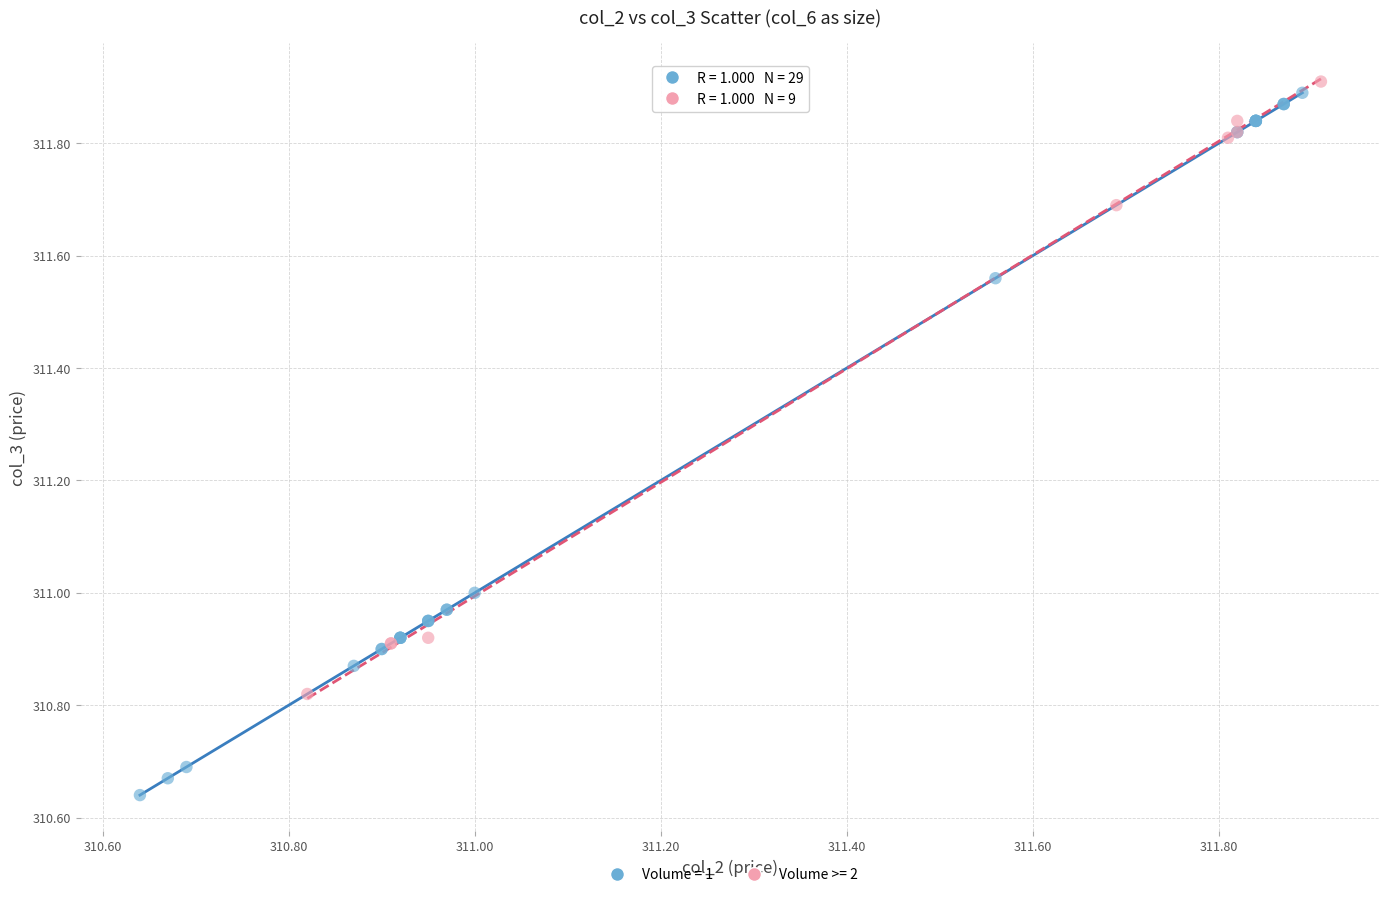

Which series has the widest spread of Y values?

Volume = 1